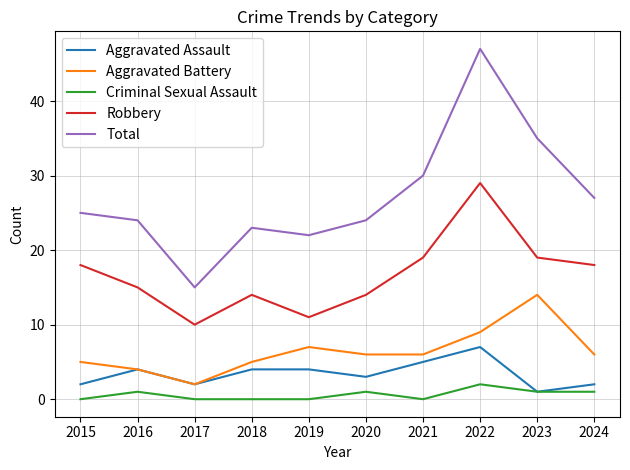

The Criminal Sexual Assault series shows 2 at 2022. True or false?

True